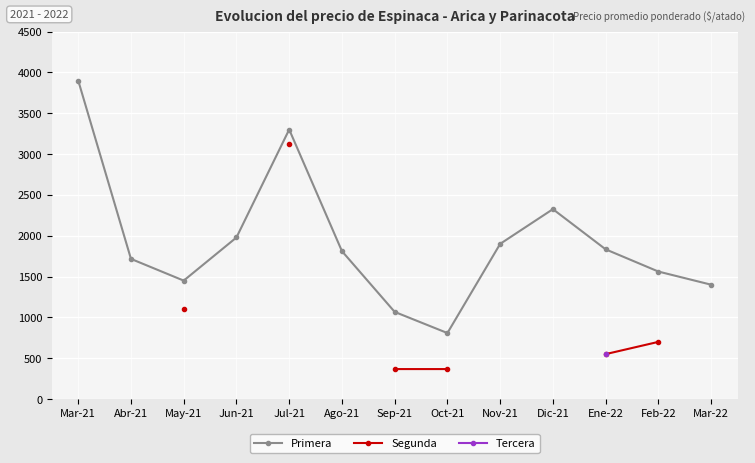

How many values in Segunda are above zero?

6